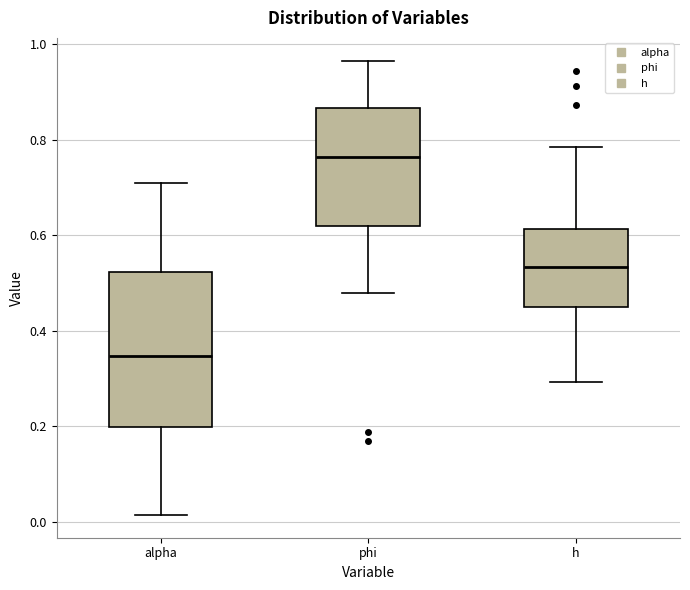

Reading left to right, read every box against the y-axis: the position of its median line, the range the box covers, and the ends of its whiskers. The values are not printed on the chart, so give them approximately, as read against the axis.

alpha: median 0.34, box 0.20 to 0.52, whiskers 0.02 to 0.70
phi: median 0.76, box 0.62 to 0.86, whiskers 0.48 to 0.96
h: median 0.54, box 0.44 to 0.62, whiskers 0.30 to 0.78